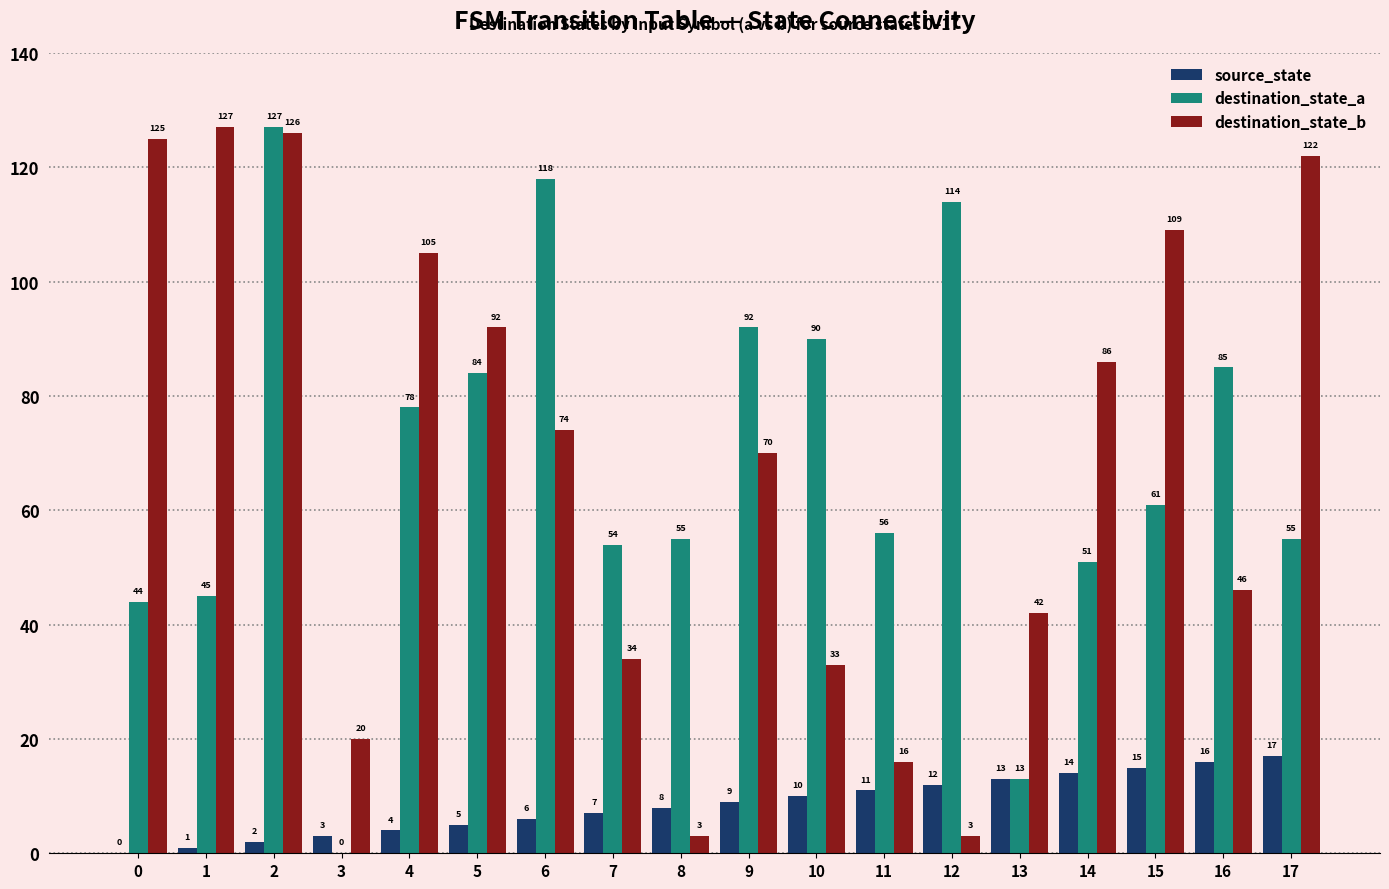

How many distinct data groups are displayed?

3